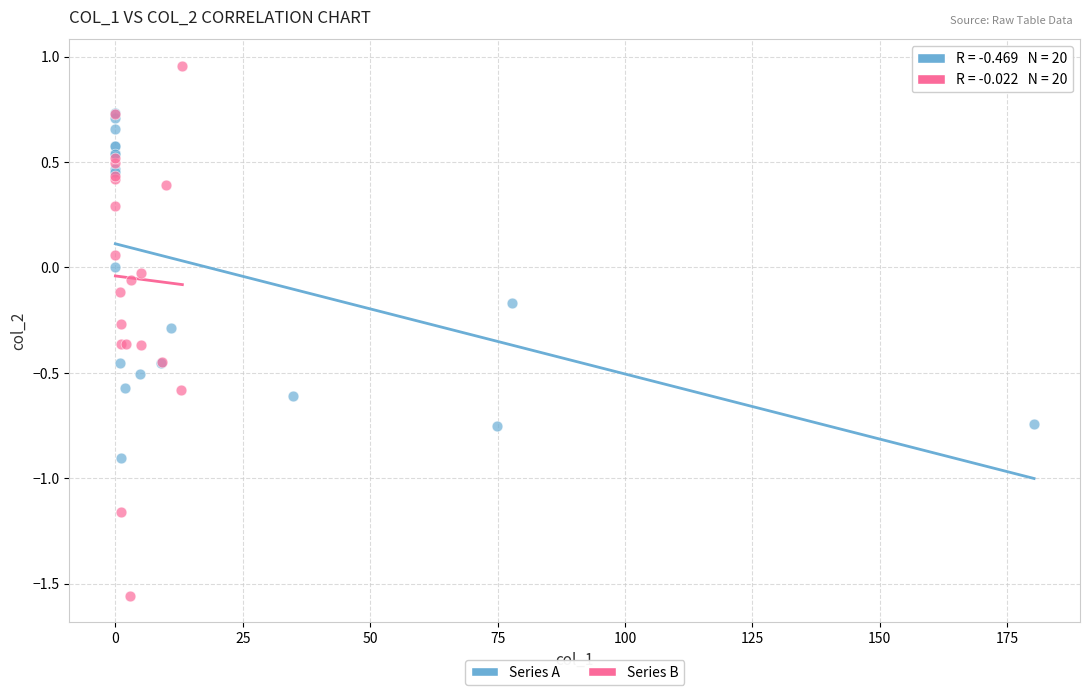

Which series has the largest Y range (max minus min)?

Series B